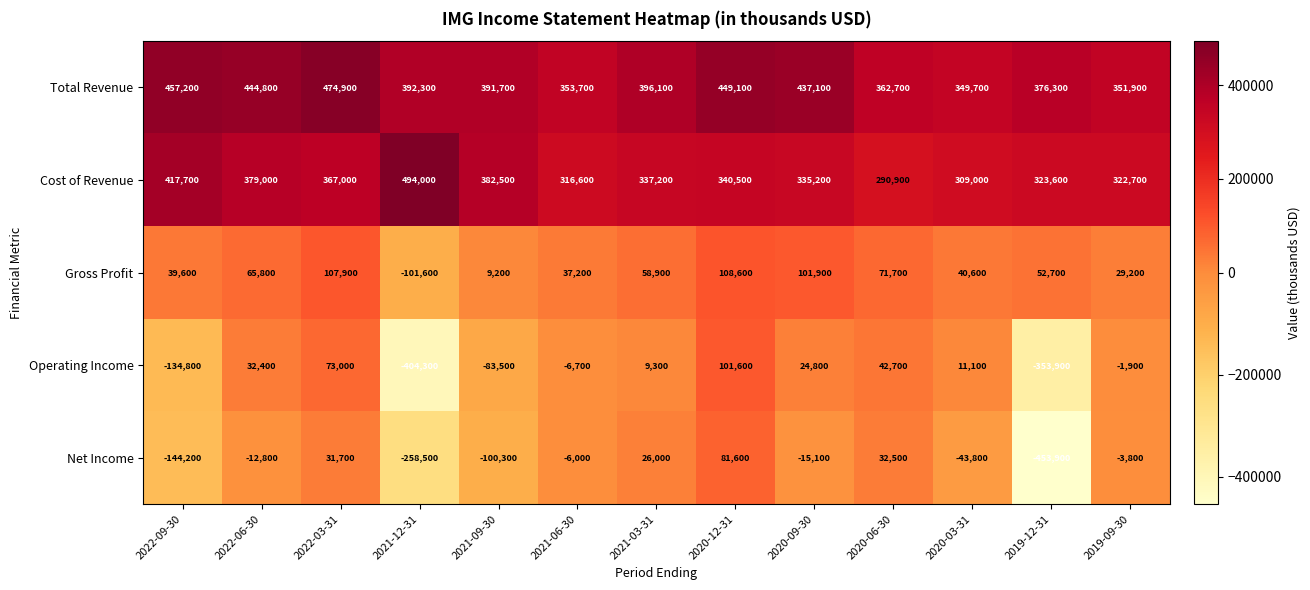

What is the difference between the highest and lowest values at 2020-03-31?

393500